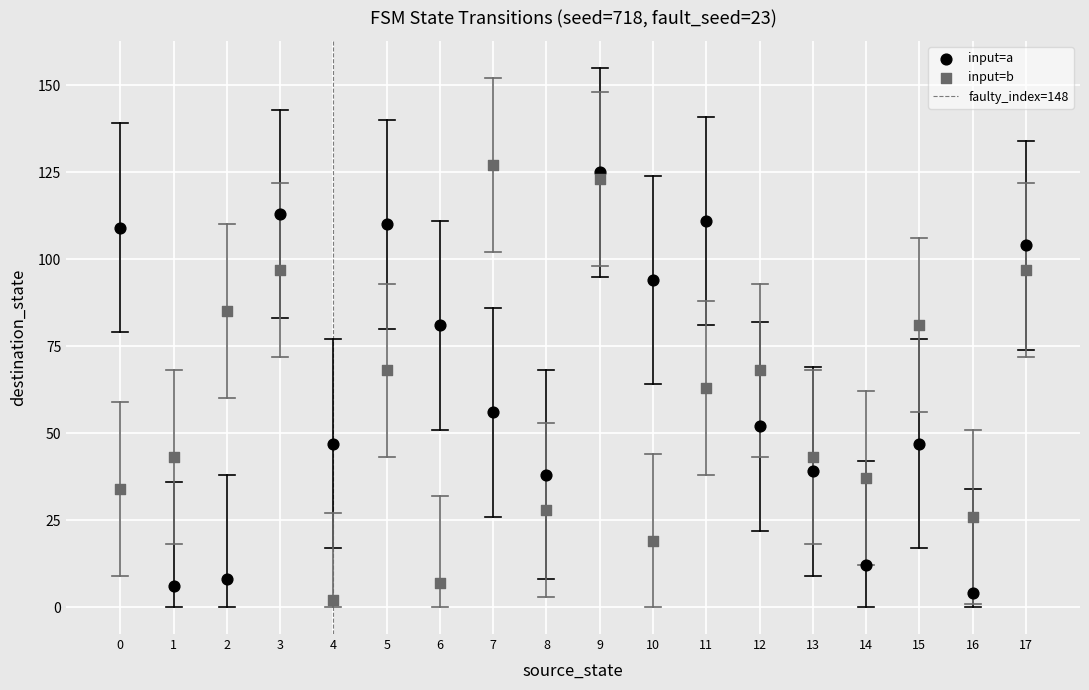

Which series reaches the minimum Y coordinate?

input=b